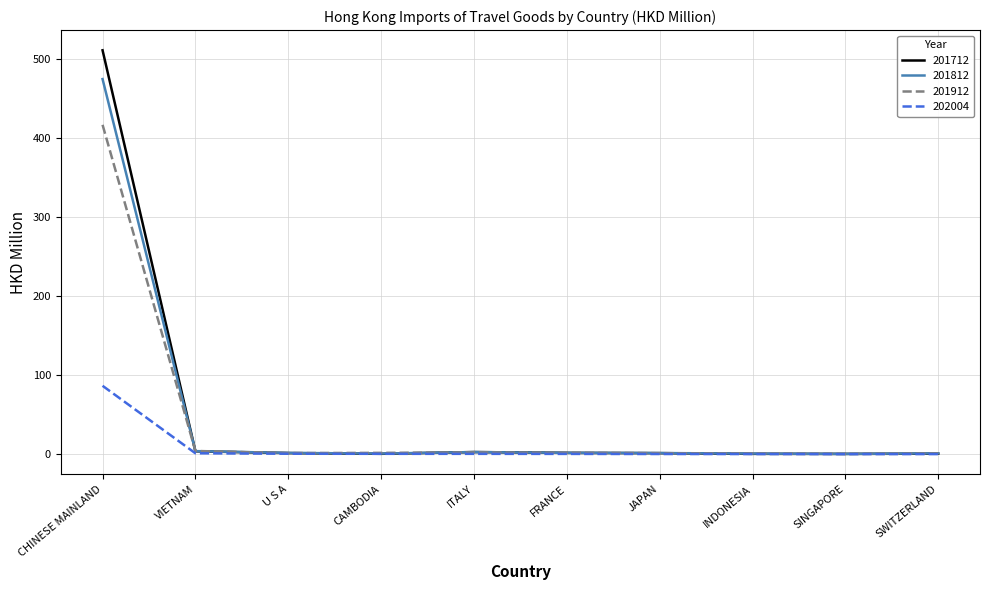

What are all the series names shown in the legend?

201712, 201812, 201912, 202004